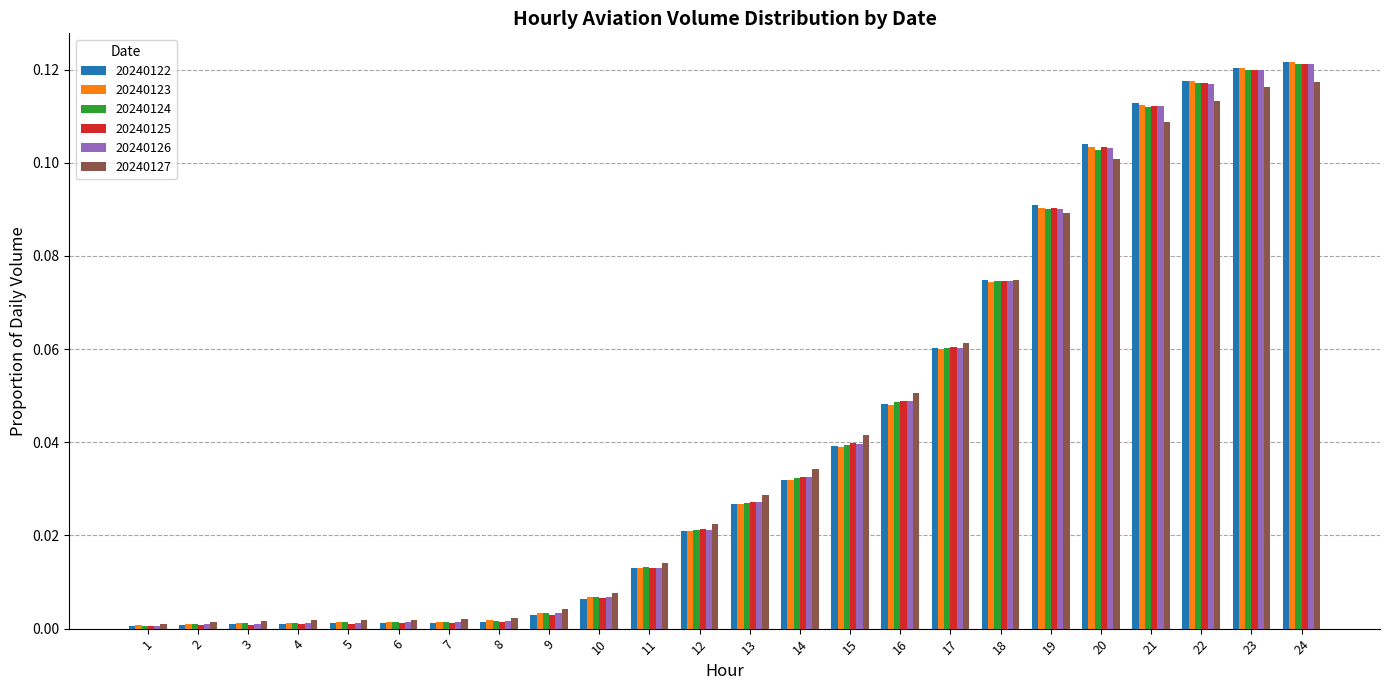

Which series has the largest range (max minus min)?

20240122